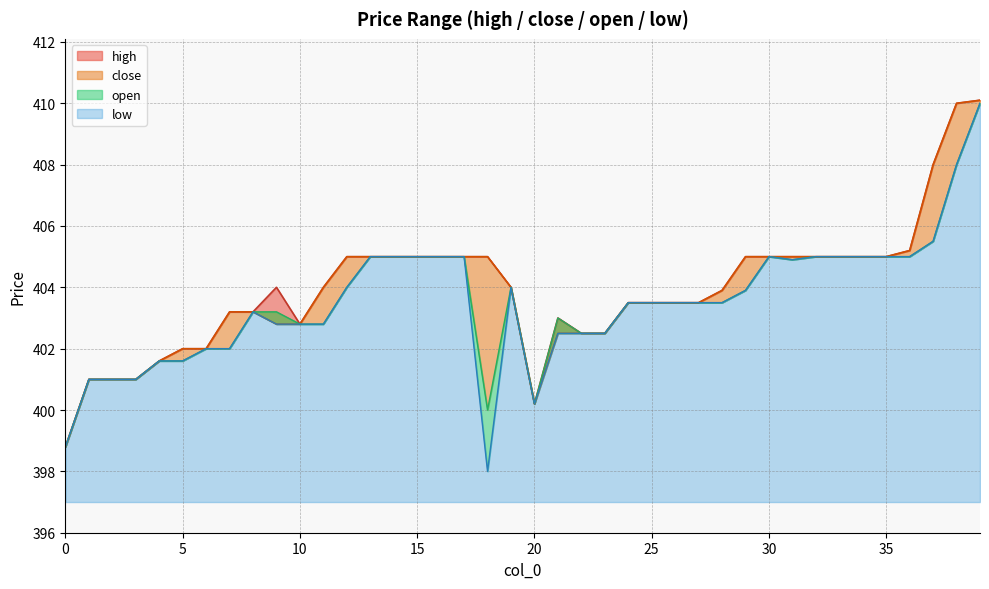

How many data points does each series have?

40